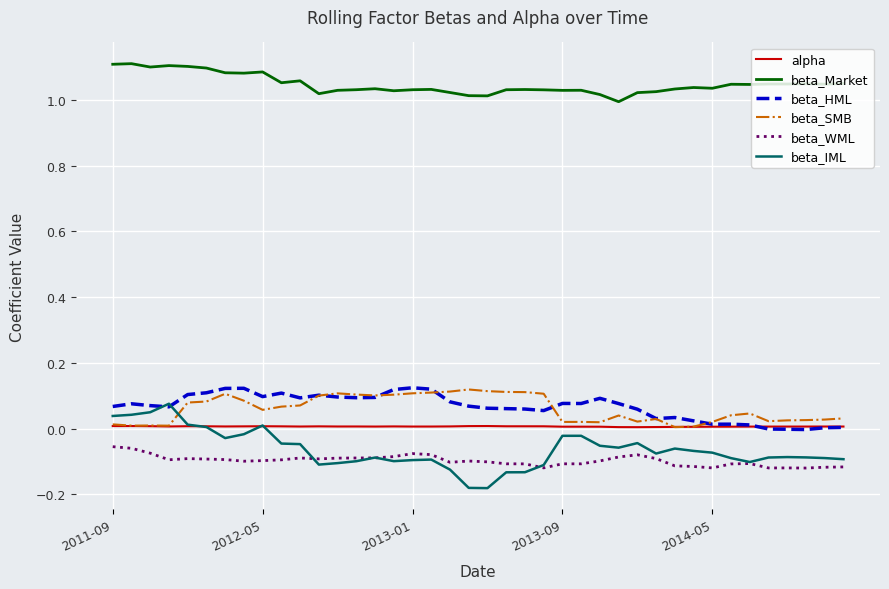

True or false: beta_WML and beta_Market intersect in this chart.

False